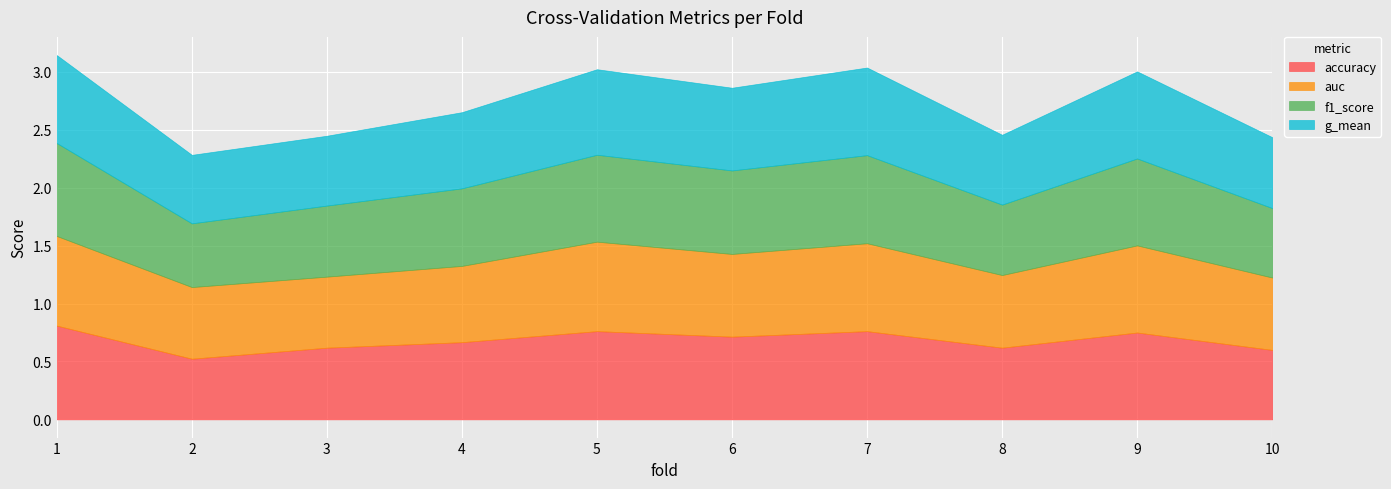

True or false: g_mean and f1_score intersect in this chart.

True